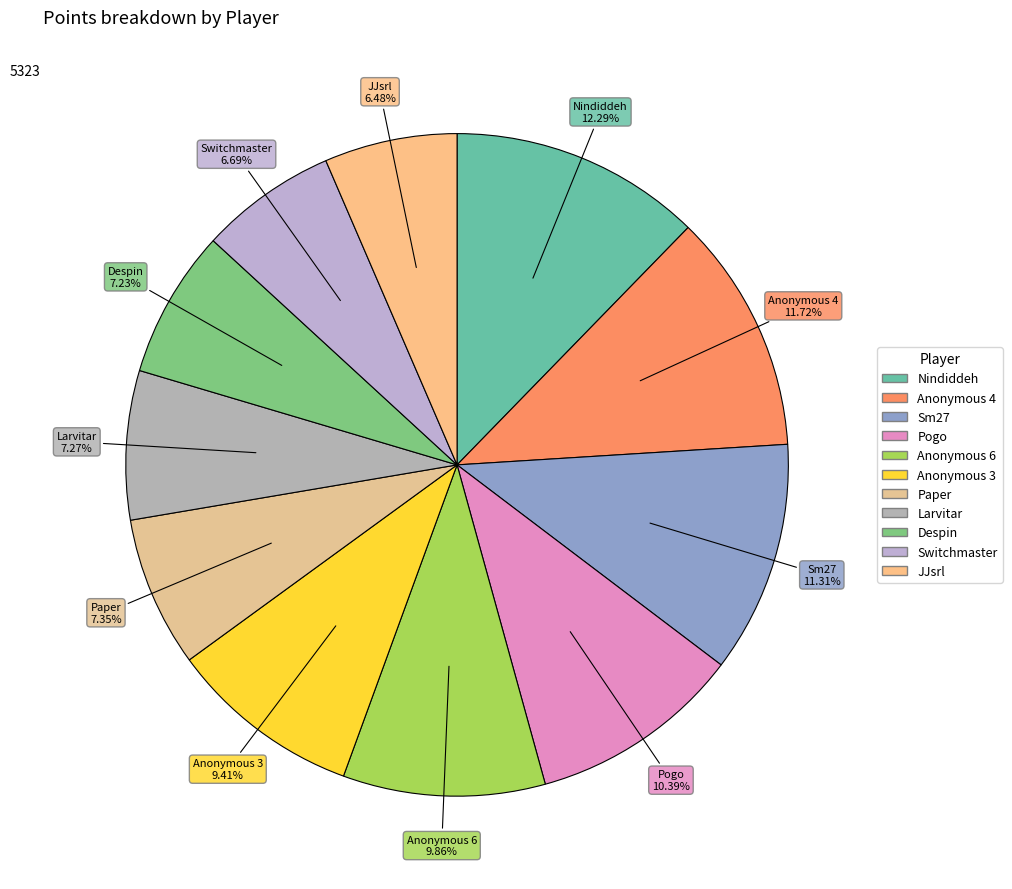

Is it true that Despin is 15% of the pie?

False